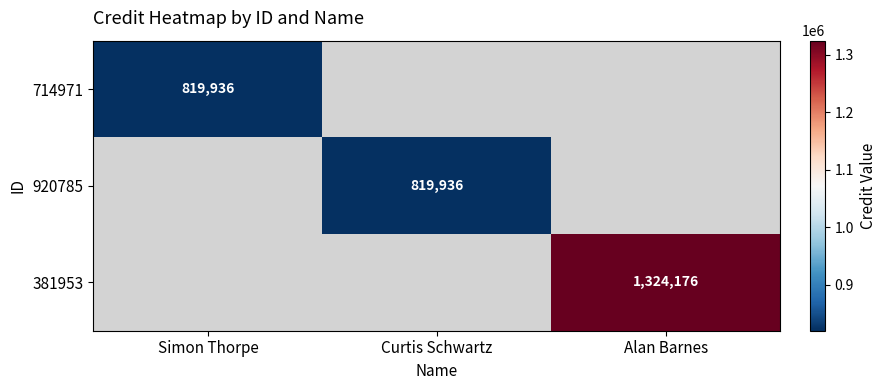

The value of 920785 at Curtis Schwartz is 332087. True or false?

False